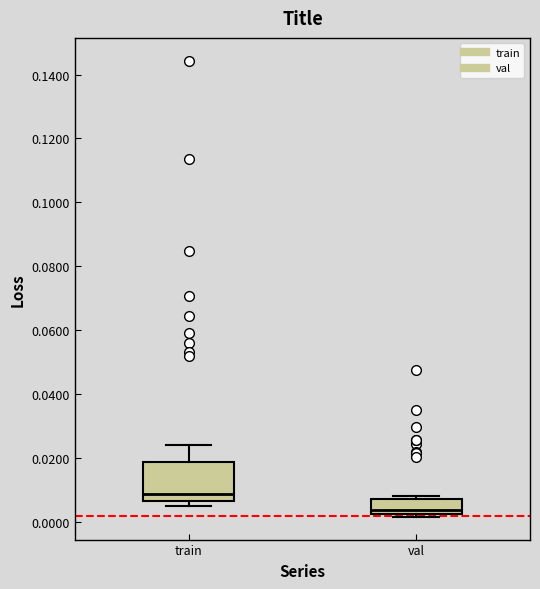

Which box's median line is the lowest?

val